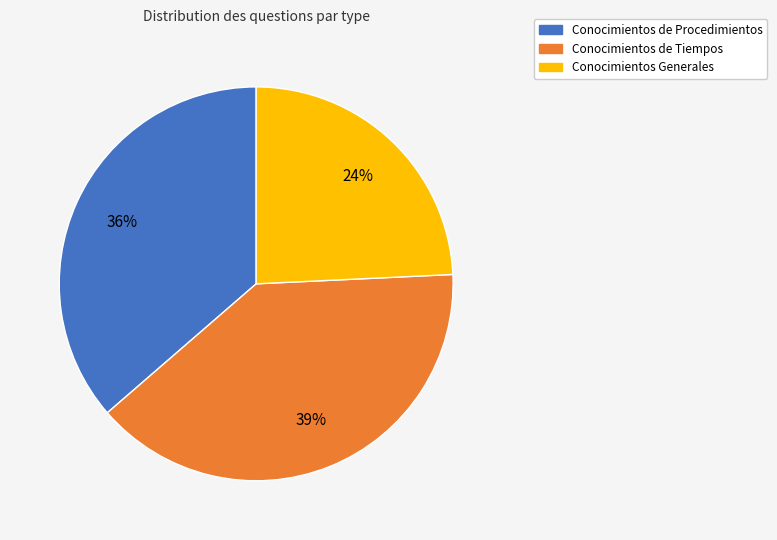

Is it true that Conocimientos de Procedimientos is 36% of the pie?

True